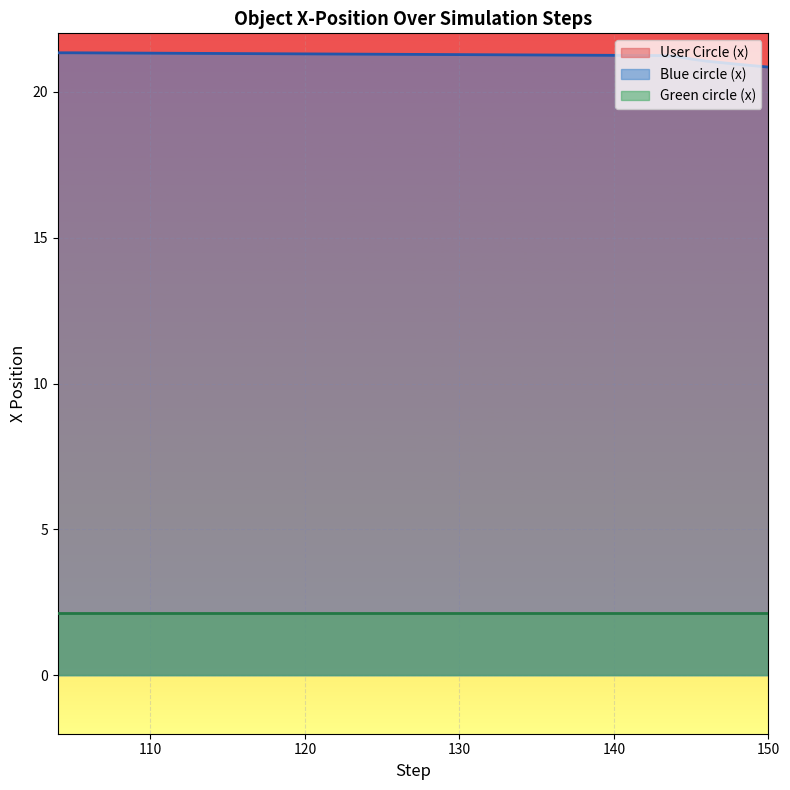

At how many categories does at least one series exceed 7?

16